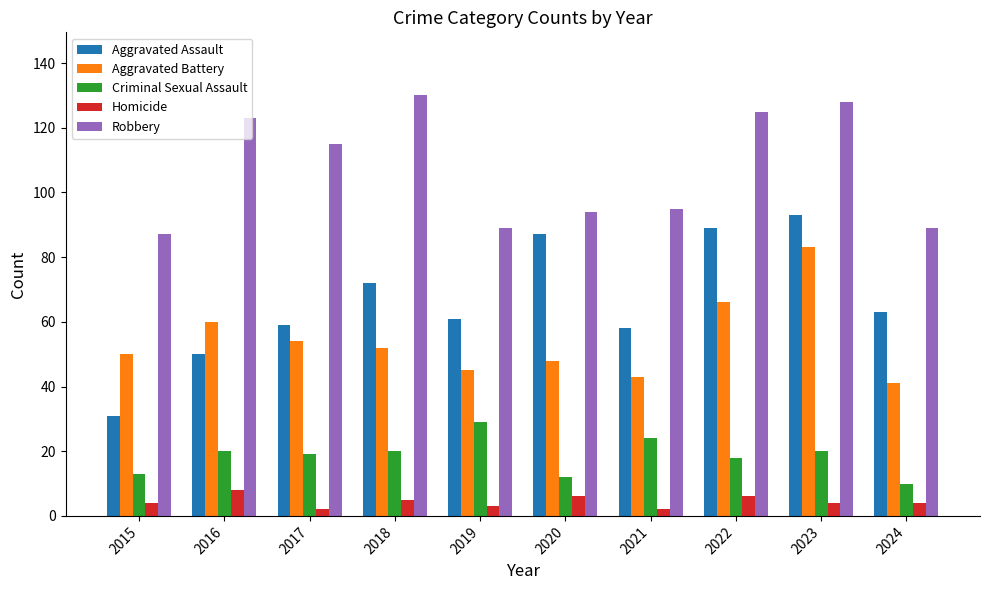

What is the sum of all Homicide values?

44